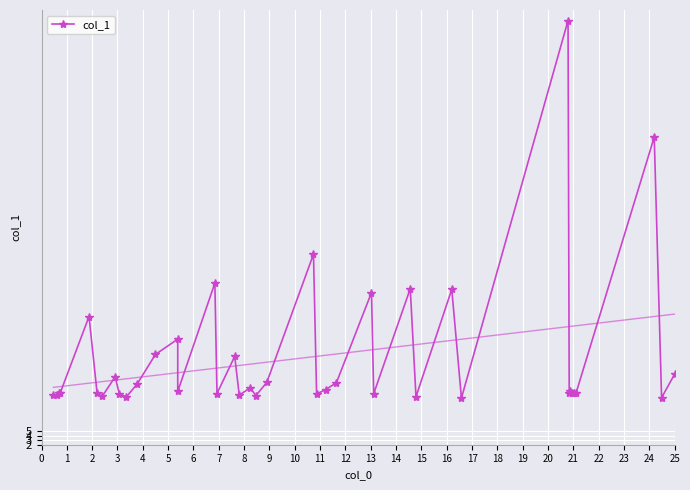

True or false: the data shows 21.9 at 1.

False